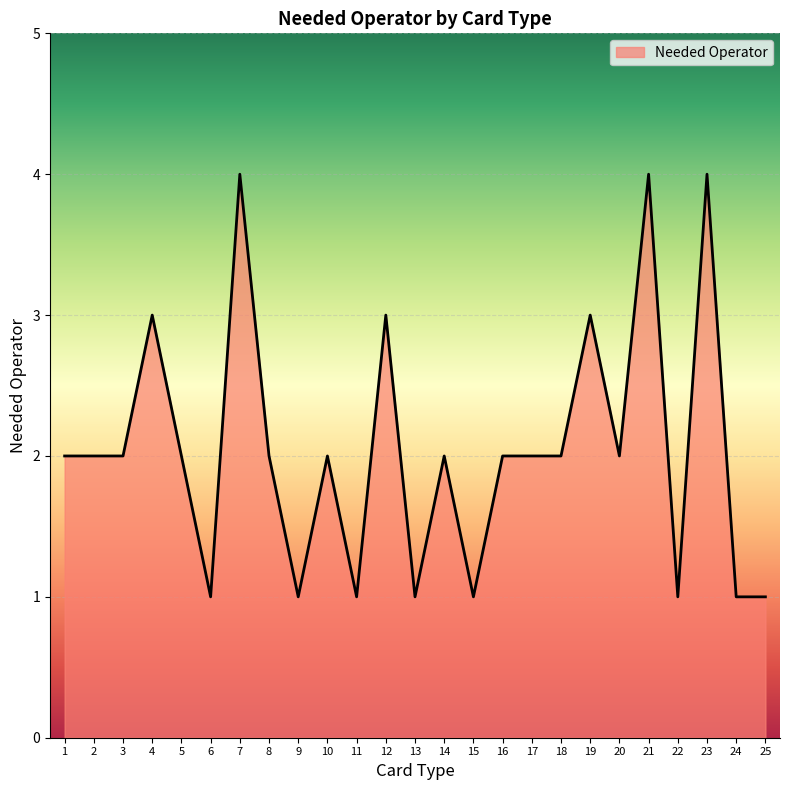

Does the chart display data point markers on the line(s)?

No